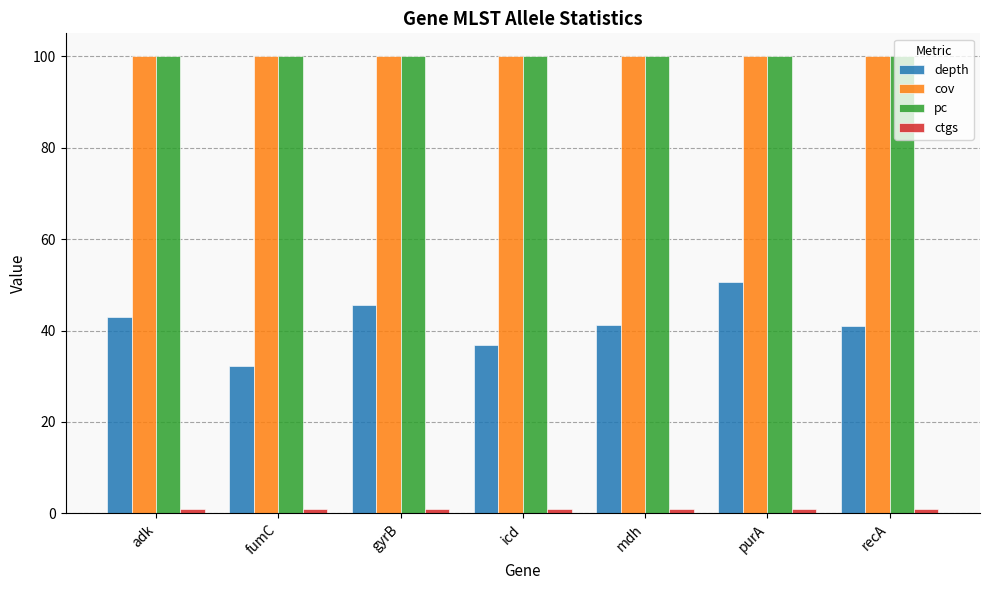

The pc series shows 100.0 at adk. True or false?

True